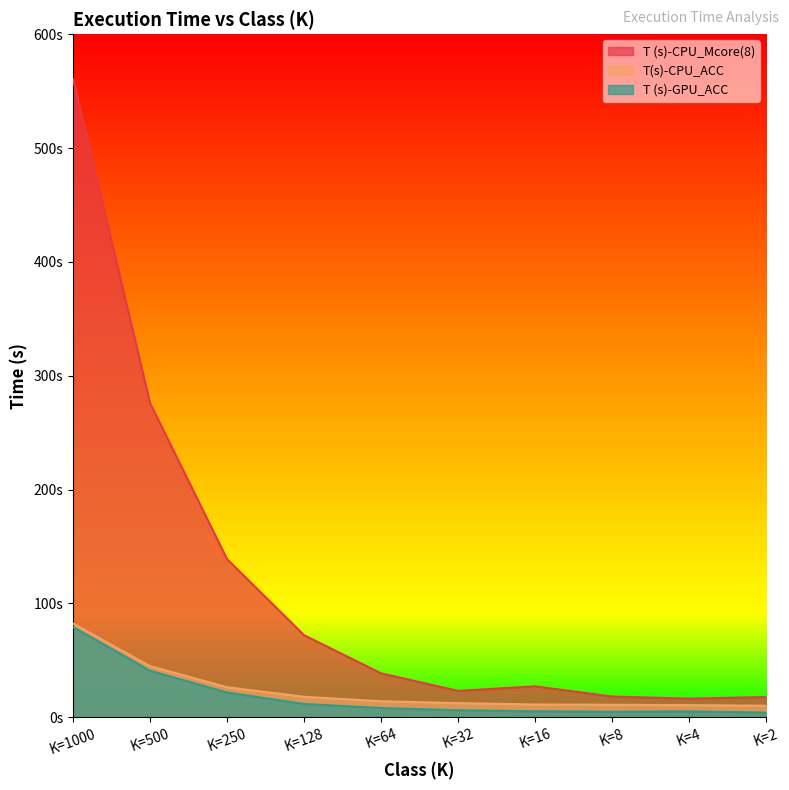

How many data points in T (s)-GPU_ACC are above 8?

5